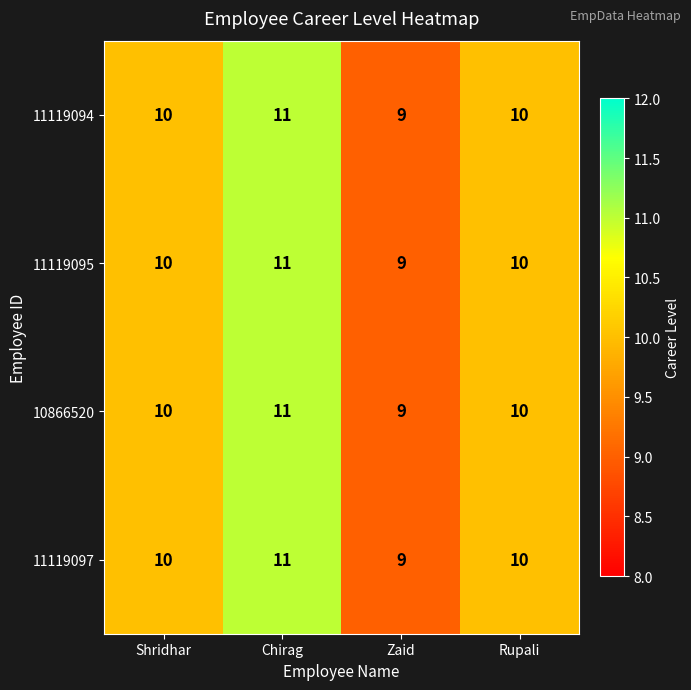

What is the sum of the 11119095 values at Shridhar and Chirag?

21